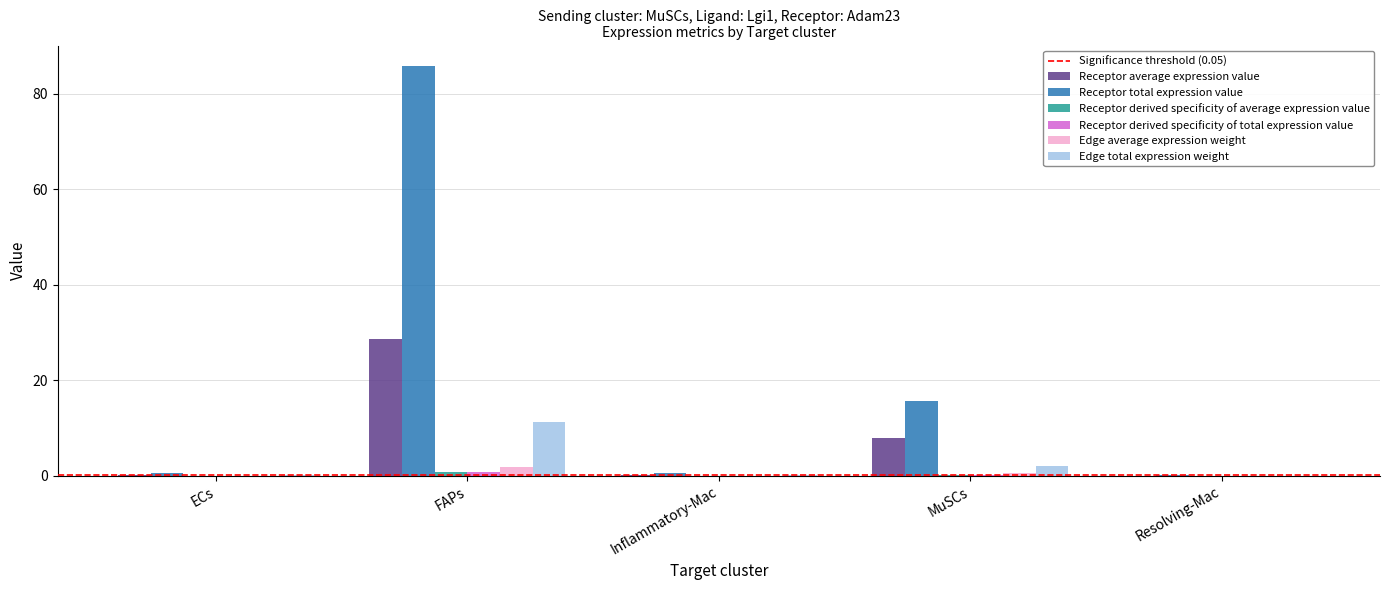

Which series has the largest total across all categories?

Receptor total expression value